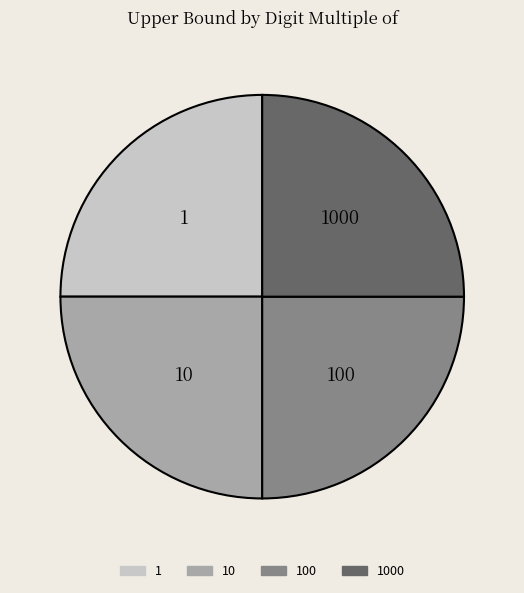

Is it true that 100 is 25% of the pie?

True